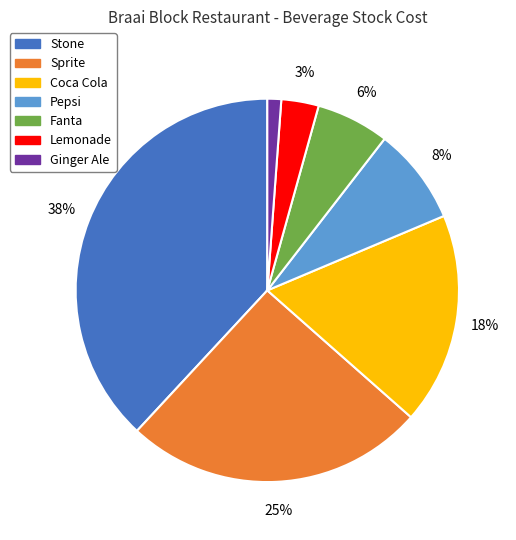

How many slices are in this pie chart?

7